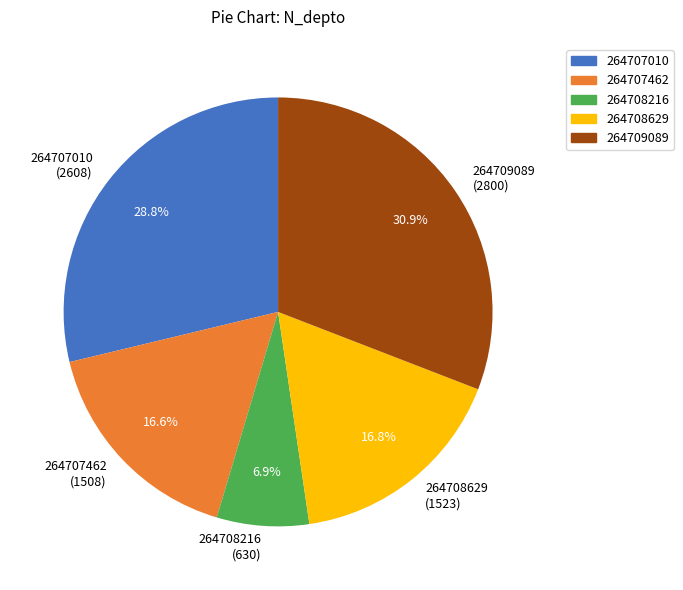

What is the smallest slice in the pie chart?

264708216 (630)